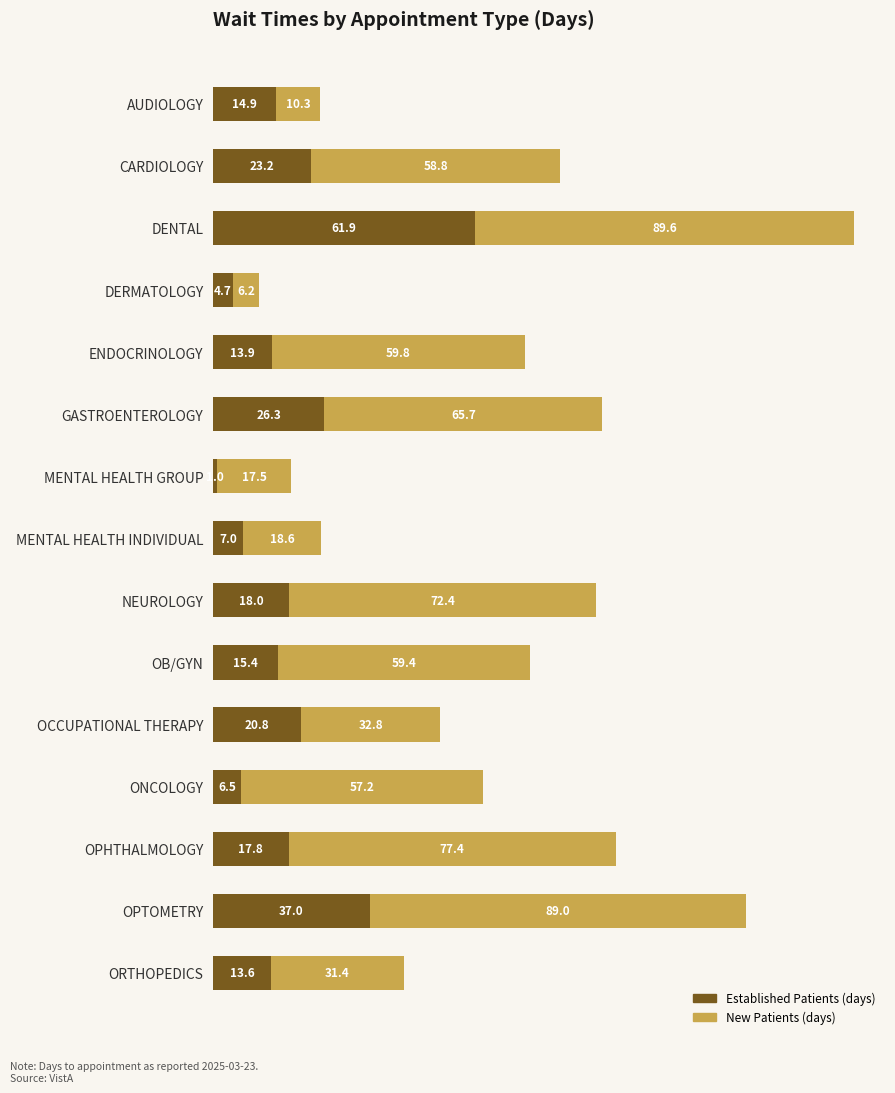

At which category is the sum across all series the highest?

DENTAL